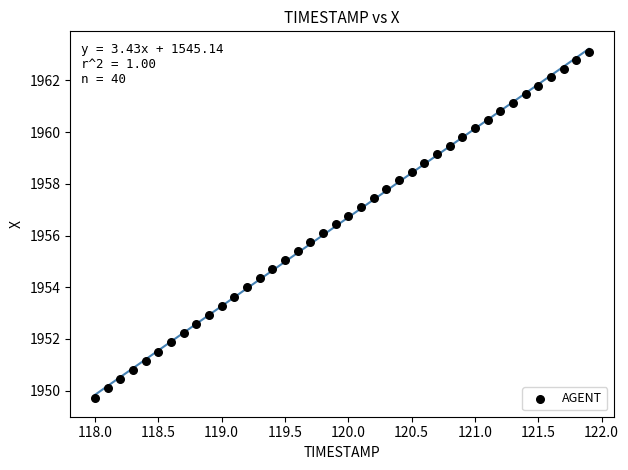

What is the range of X values (max minus min)?

3.9